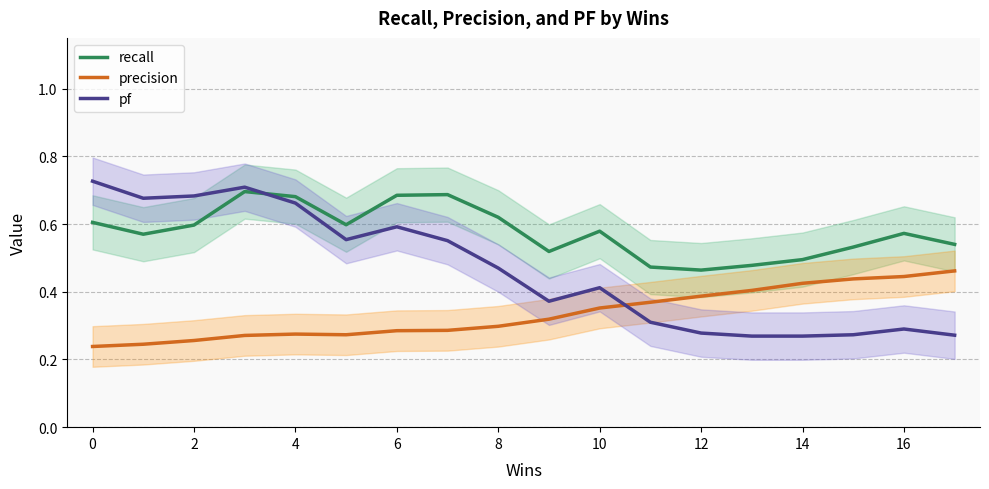

Is it true that recall equals 0.2 at 8?

False